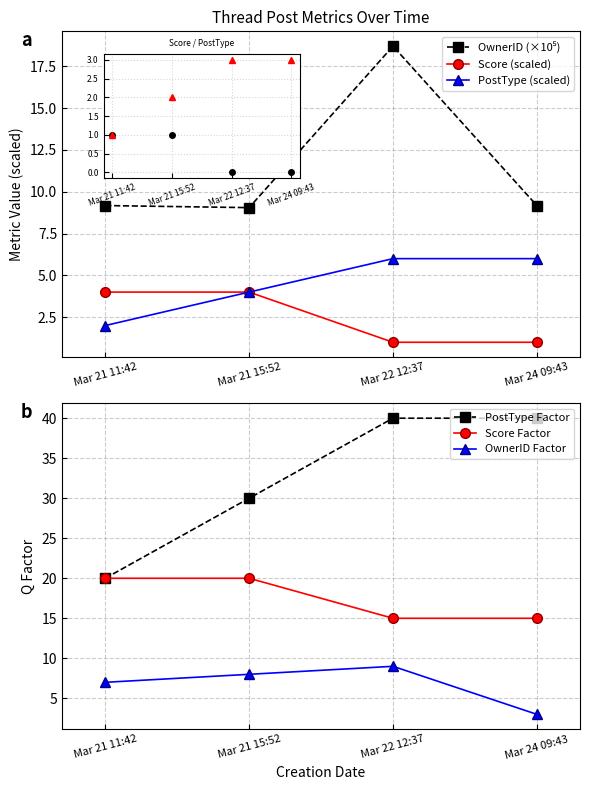

Is it true that PostType Factor equals 52.7 at Mar 24 09:43?

False